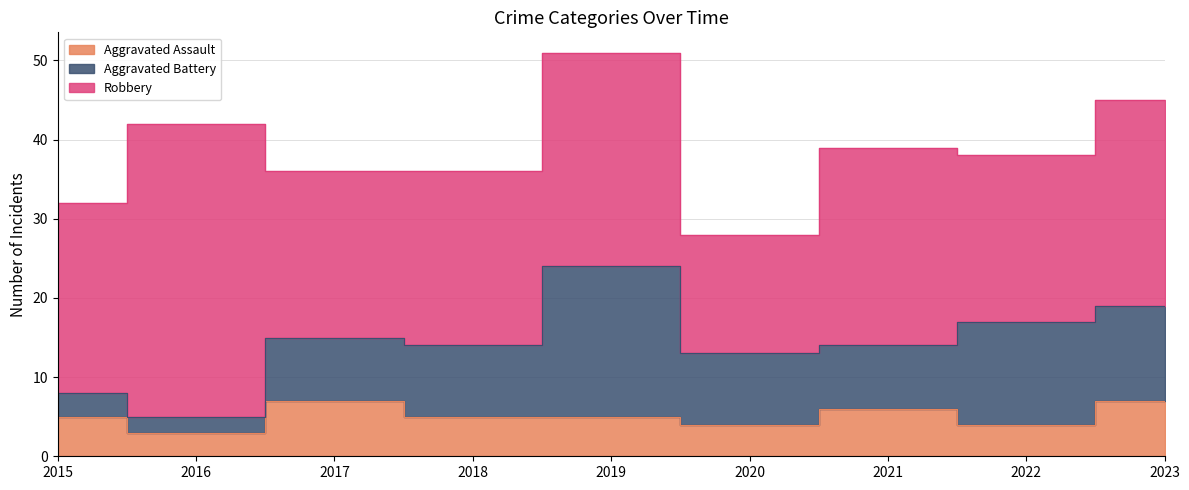

Which category has the highest value in the Robbery series?

2016